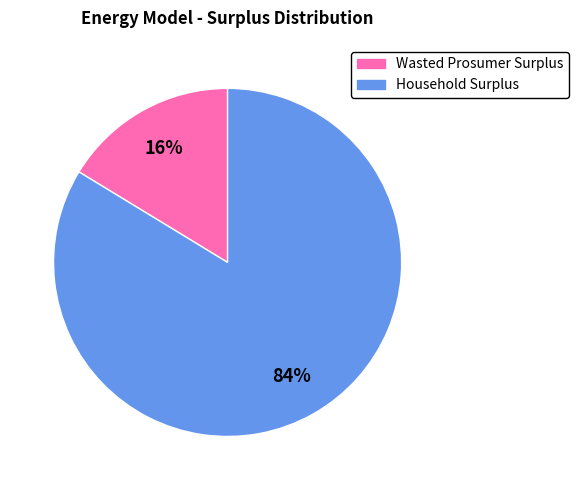

To the nearest percent, what percentage of the pie is Wasted Prosumer Surplus?

16%